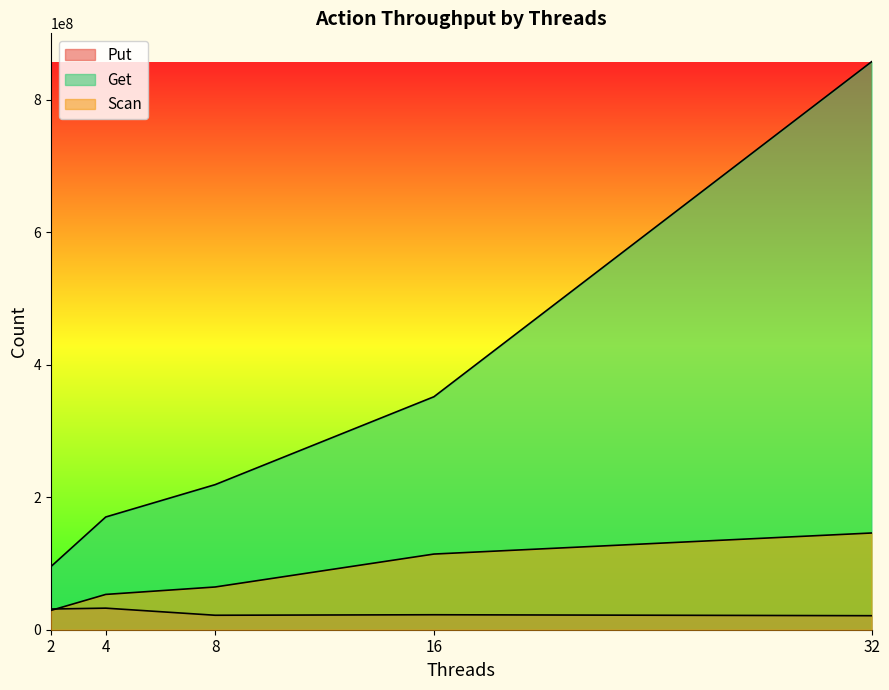

What is the difference between the Scan values at 4 and 8?

11215210